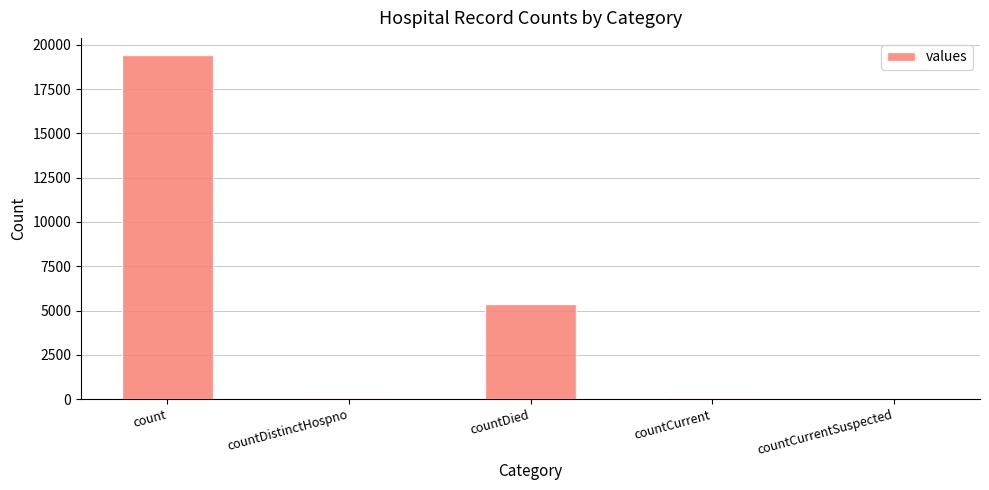

What is the maximum value shown in the chart?

19420